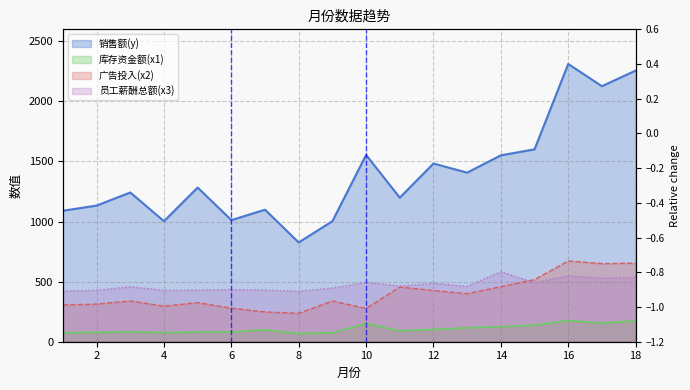

True or false: 广告投入(x2) and 销售额(y) cross at least once.

False